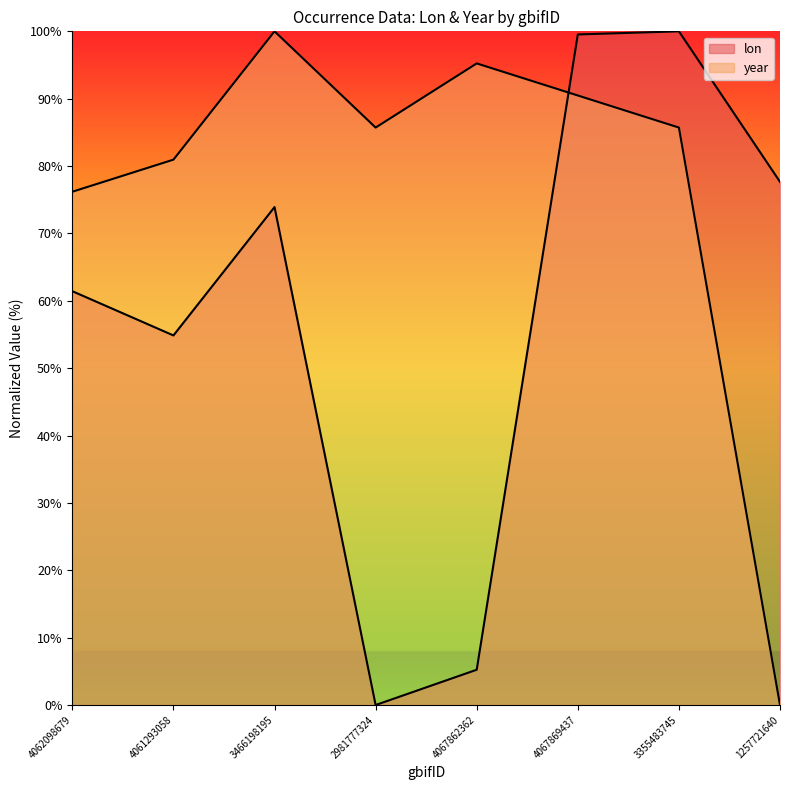

How many data points in year are above 85?

5